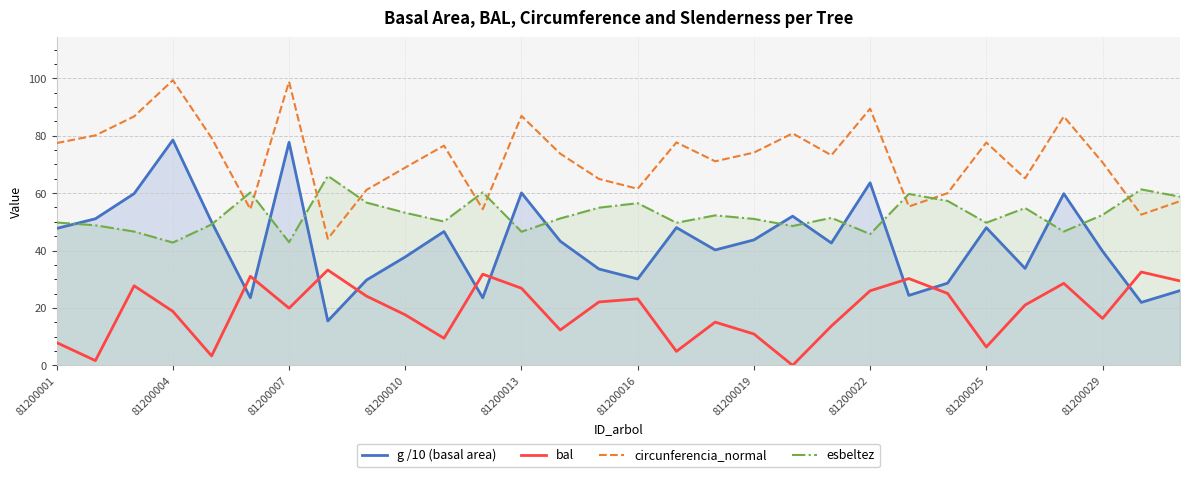

What are all the series names shown in the legend?

g /10 (basal area), bal, circunferencia_normal, esbeltez